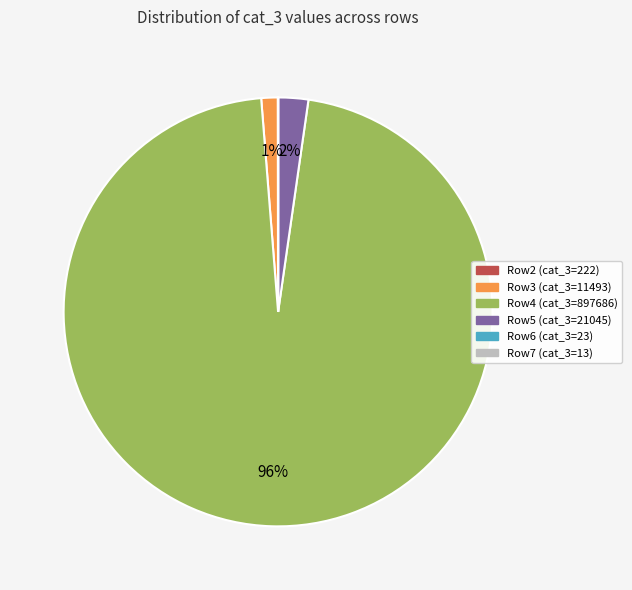

Does any single category account for the majority?

Yes